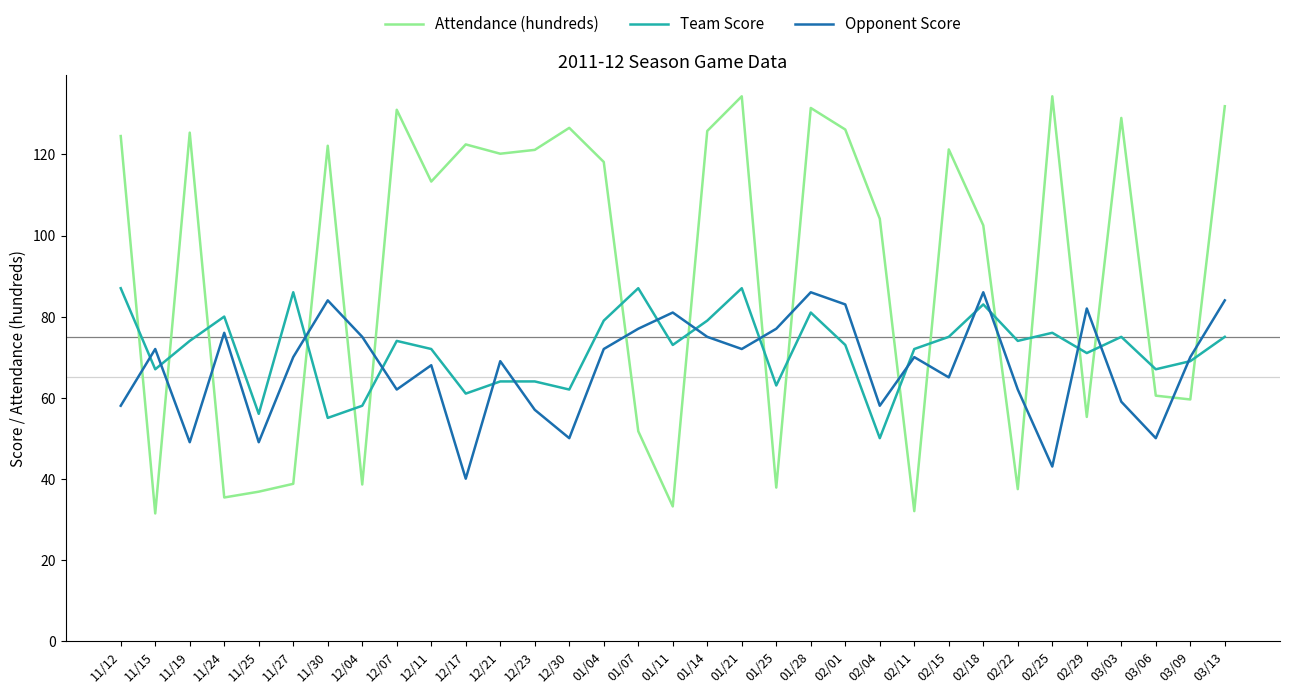

Which series has the largest total across all categories?

Attendance (hundreds)